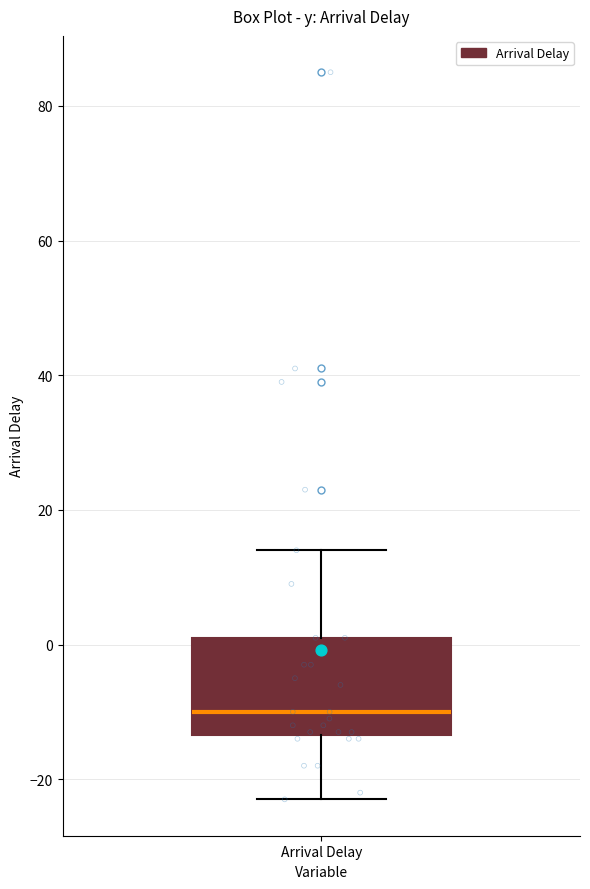

Where is the lower edge of the box for Arrival Delay on the y-axis? The values are not printed on the chart, so give them approximately, as read against the axis.

-14